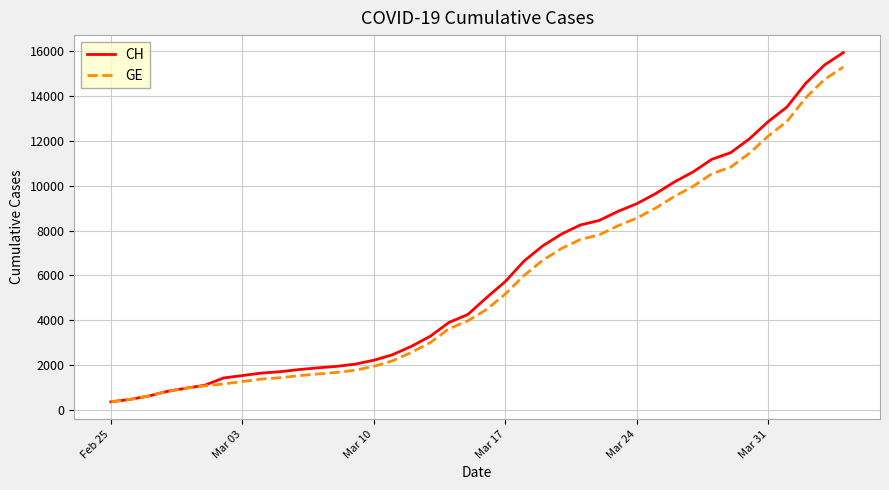

How many distinct data groups are displayed?

2